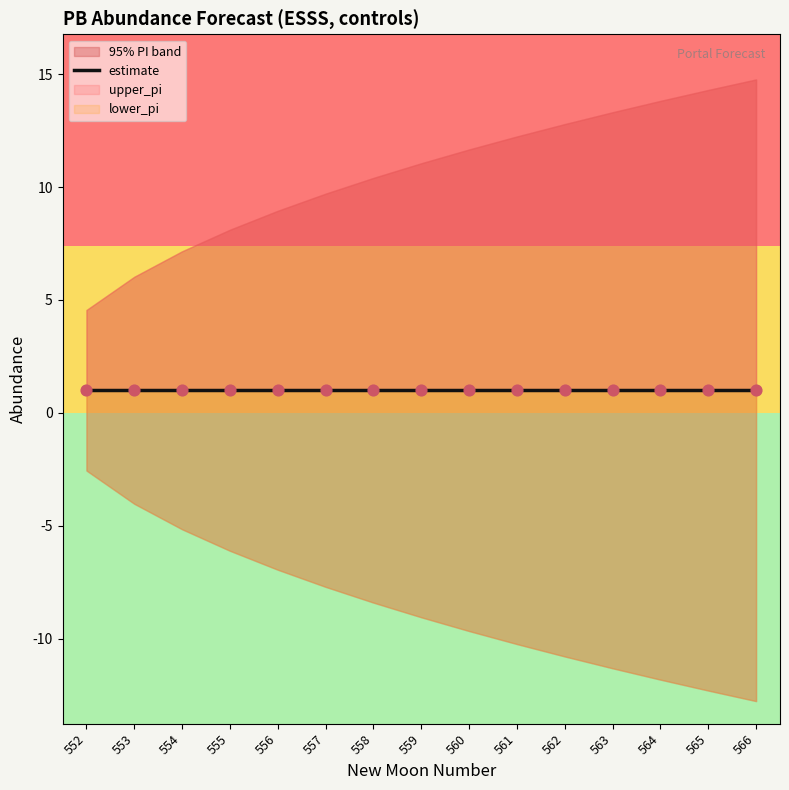

At how many categories does at least one series exceed 13?

4